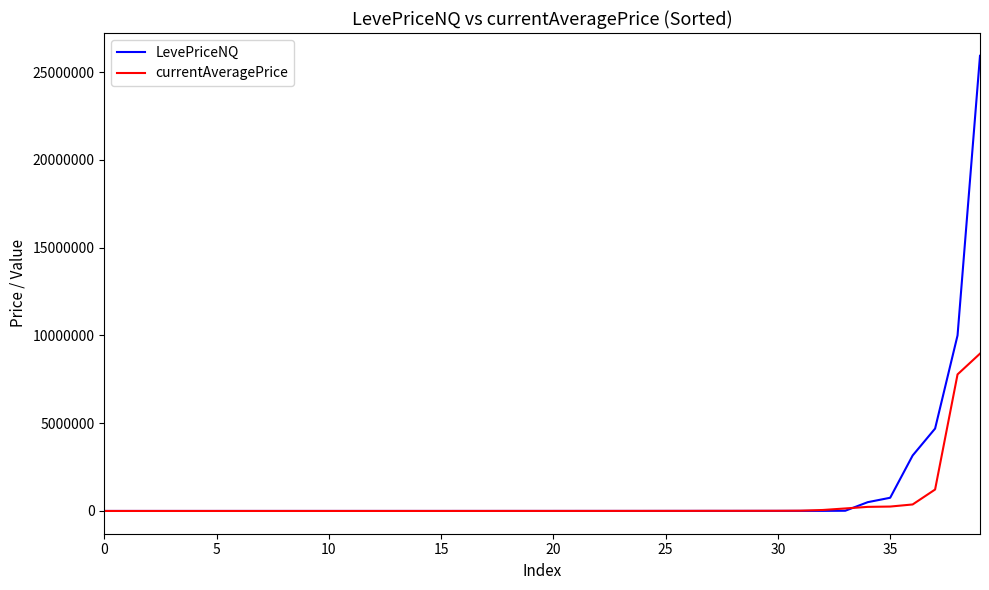

Which series has the widest spread of values?

LevePriceNQ